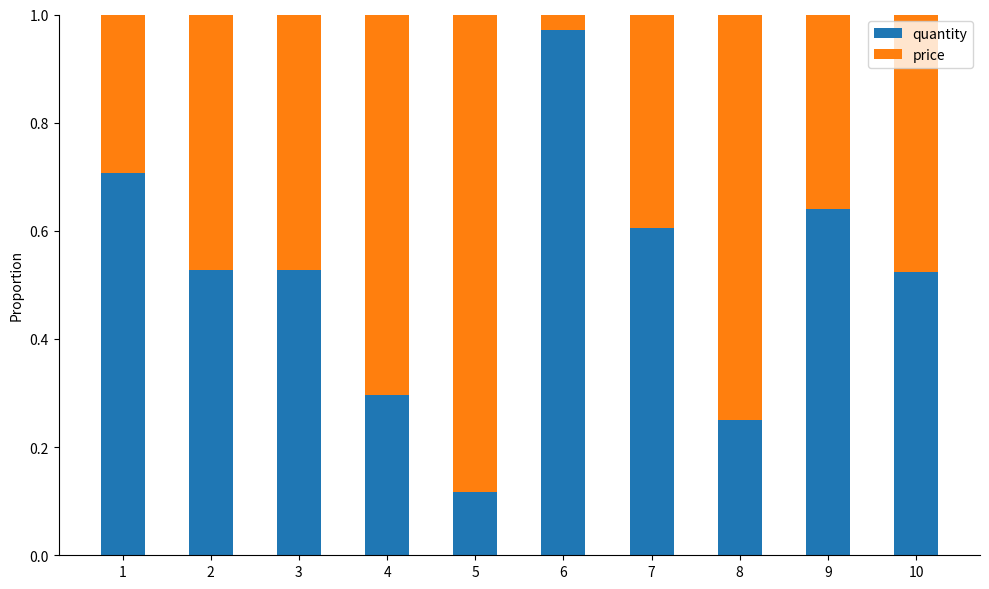

Is it true that quantity equals 1.2 at 1?

False